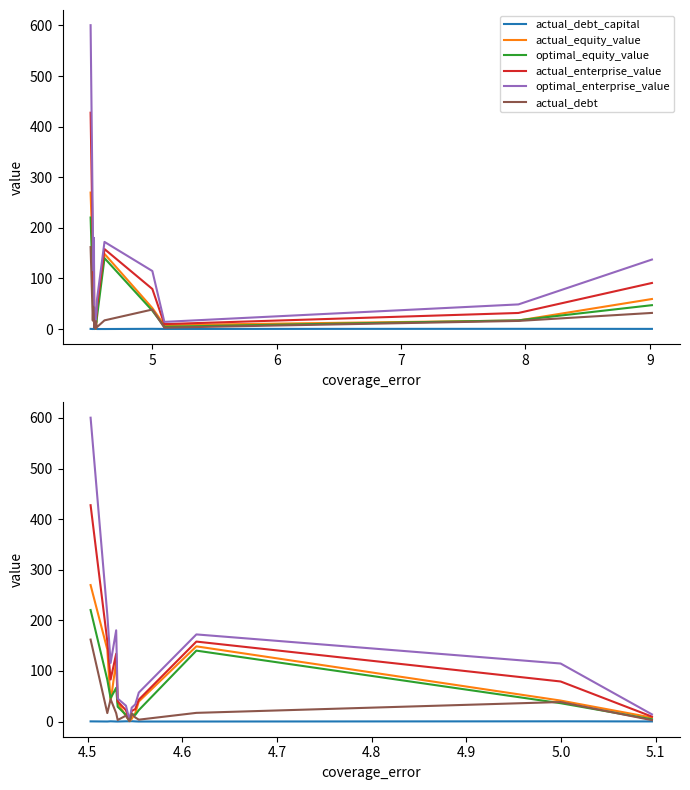

Is this an area chart (filled region under the line)?

No